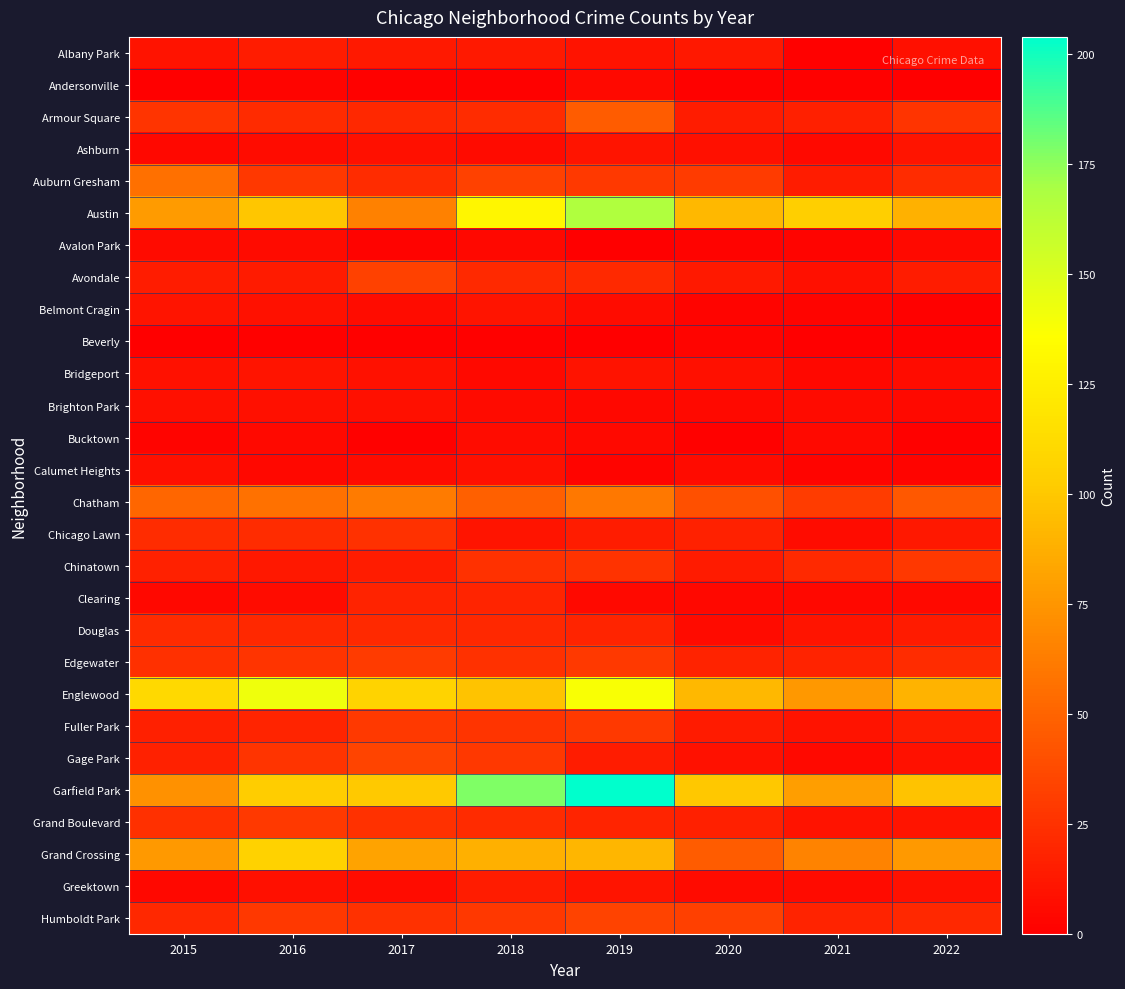

Reading left to right, transcribe all the data shown in this chart.

Albany Park: 2015=10	2016=15	2017=13	2018=13	2019=10	2020=12	2021=1	2022=8
Andersonville: 2015=0	2016=3	2017=1	2018=1	2019=5	2020=1	2021=1	2022=0
Armour Square: 2015=27	2016=22	2017=20	2018=23	2019=47	2020=15	2021=16	2022=27
Ashburn: 2015=4	2016=7	2017=8	2018=6	2019=11	2020=8	2021=5	2022=11
Auburn Gresham: 2015=56	2016=28	2017=23	2018=33	2019=29	2020=30	2021=15	2022=23
Austin: 2015=78	2016=99	2017=65	2018=130	2019=167	2020=92	2021=104	2022=89
Avalon Park: 2015=6	2016=6	2017=2	2018=4	2019=0	2020=2	2021=3	2022=5
Avondale: 2015=15	2016=14	2017=33	2018=21	2019=21	2020=13	2021=8	2022=15
Belmont Cragin: 2015=11	2016=9	2017=7	2018=11	2019=7	2020=3	2021=3	2022=1
Beverly: 2015=0	2016=1	2017=1	2018=1	2019=0	2020=3	2021=0	2022=1
Bridgeport: 2015=9	2016=11	2017=9	2018=5	2019=10	2020=8	2021=4	2022=7
Brighton Park: 2015=8	2016=8	2017=8	2018=6	2019=4	2020=5	2021=6	2022=5
Bucktown: 2015=3	2016=5	2017=1	2018=7	2019=5	2020=1	2021=5	2022=1
Calumet Heights: 2015=8	2016=4	2017=6	2018=8	2019=3	2020=6	2021=3	2022=3
Chatham: 2015=51	2016=57	2017=62	2018=48	2019=60	2020=40	2021=31	2022=44
Chicago Lawn: 2015=23	2016=23	2017=25	2018=11	2019=15	2020=17	2021=7	2022=12
Chinatown: 2015=17	2016=12	2017=15	2018=25	2019=26	2020=14	2021=21	2022=28
Clearing: 2015=4	2016=7	2017=18	2018=19	2019=5	2020=4	2021=4	2022=5
Douglas: 2015=22	2016=20	2017=21	2018=20	2019=19	2020=6	2021=11	2022=14
Edgewater: 2015=24	2016=27	2017=30	2018=25	2019=29	2020=18	2021=18	2022=23
Englewood: 2015=111	2016=142	2017=107	2018=98	2019=138	2020=92	2021=76	2022=90
Fuller Park: 2015=16	2016=19	2017=29	2018=27	2019=29	2020=14	2021=10	2022=15
Gage Park: 2015=17	2016=27	2017=35	2018=28	2019=15	2020=9	2021=5	2022=9
Garfield Park: 2015=73	2016=103	2017=101	2018=178	2019=204	2020=100	2021=79	2022=98
Grand Boulevard: 2015=24	2016=29	2017=25	2018=22	2019=19	2020=16	2021=10	2022=11
Grand Crossing: 2015=77	2016=106	2017=82	2018=88	2019=91	2020=47	2021=66	2022=77
Greektown: 2015=4	2016=8	2017=7	2018=15	2019=11	2020=6	2021=6	2022=9
Humboldt Park: 2015=20	2016=28	2017=25	2018=28	2019=34	2020=32	2021=18	2022=20